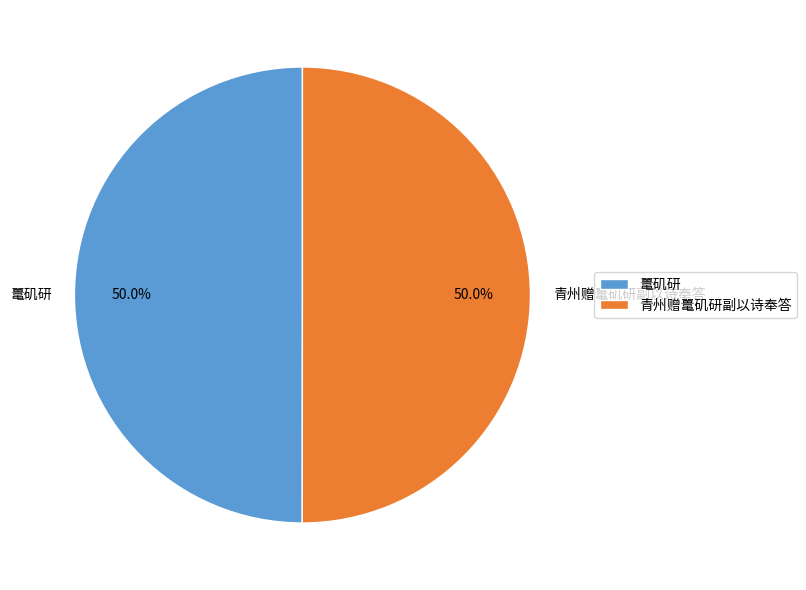

What percentage is the 鼍矶研 slice, to the nearest percent?

50%